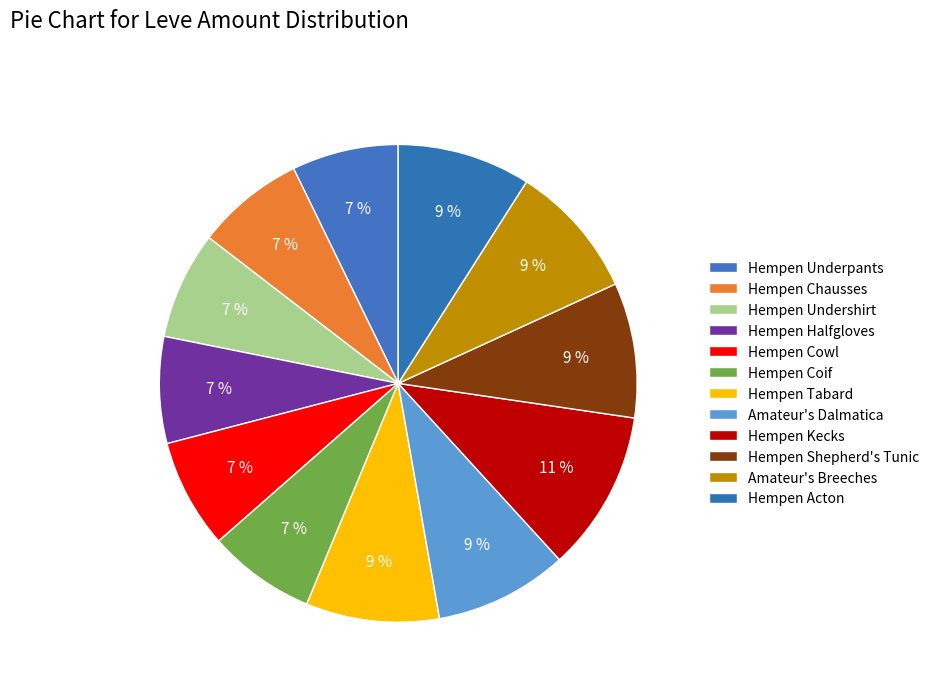

Between Hempen Halfgloves and Hempen Undershirt, which is larger?

Hempen Undershirt